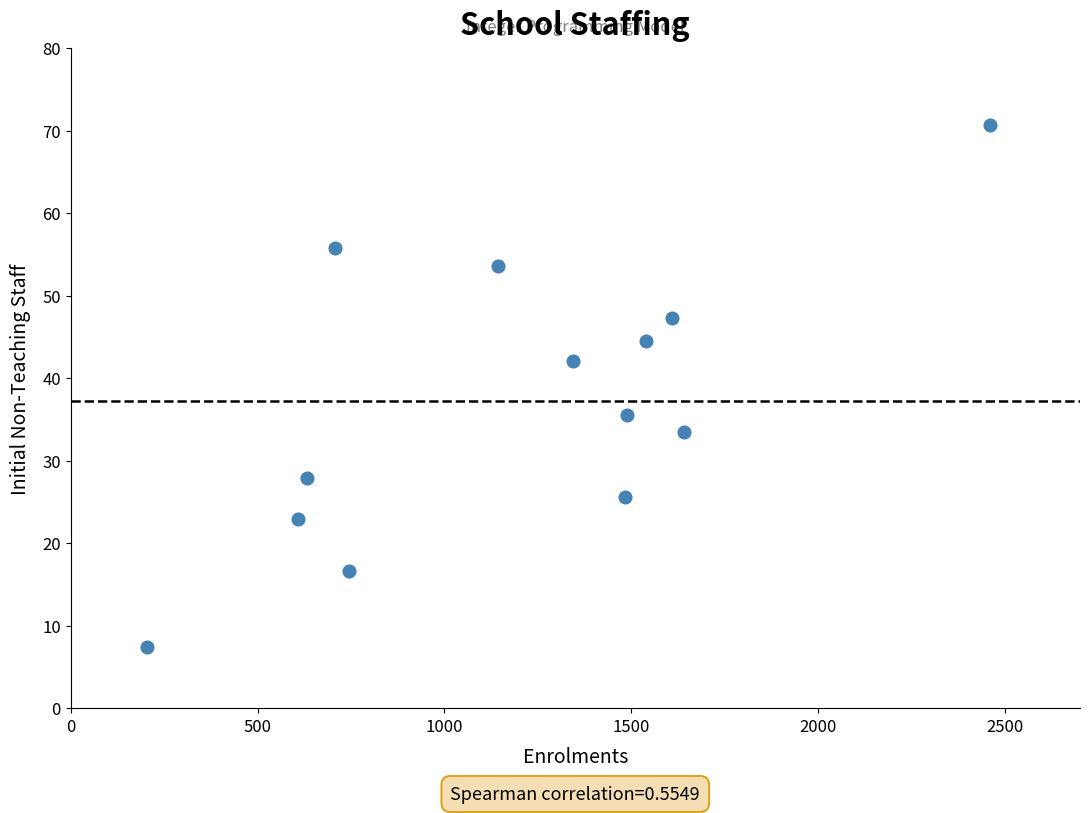

What is the range of Y values (max minus min)?

63.3